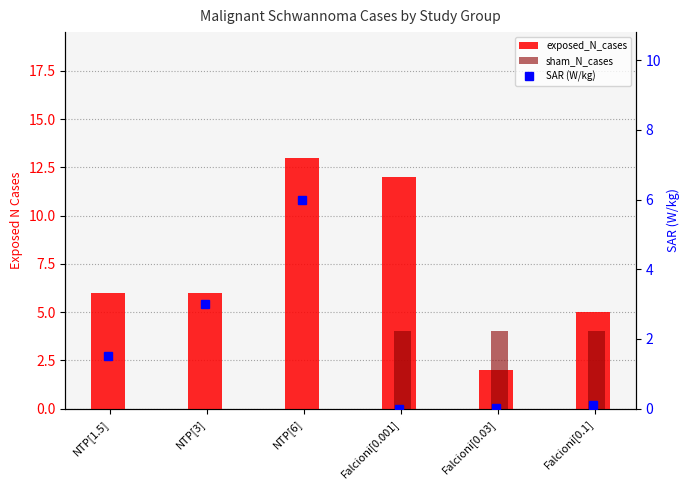

What is the value of the SAR (W/kg) bar at the 2nd from the left?

3.0